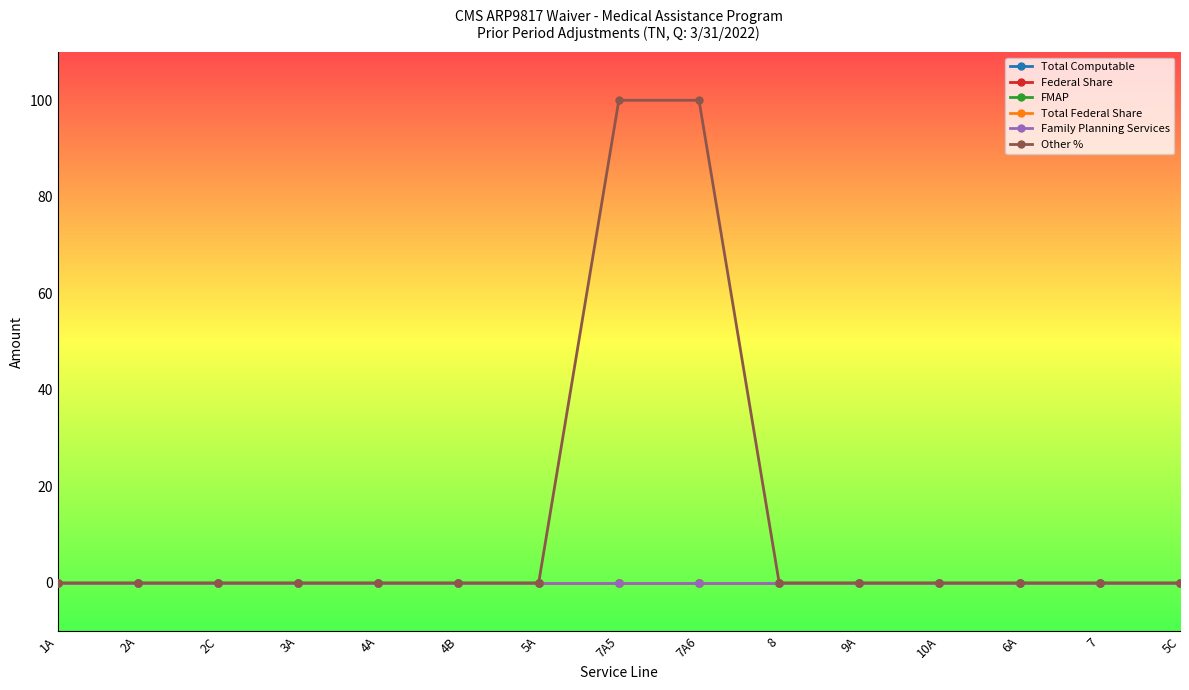

True or false: FMAP has more than 1 points higher than both neighbors.

False